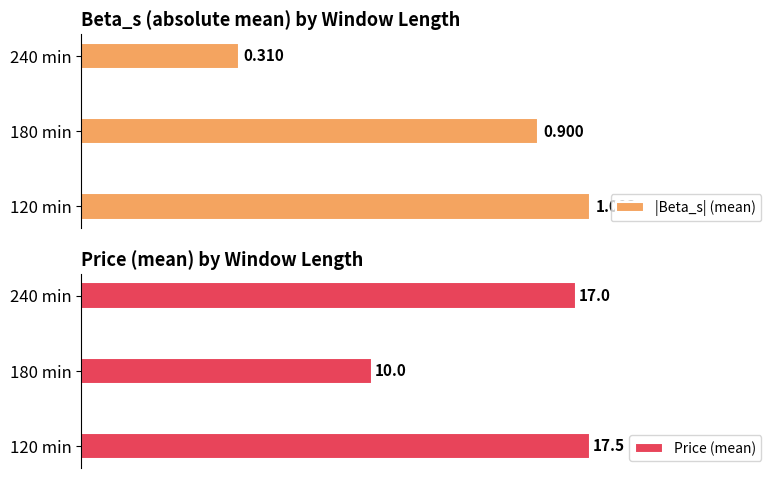

How many bars are there in total?

6